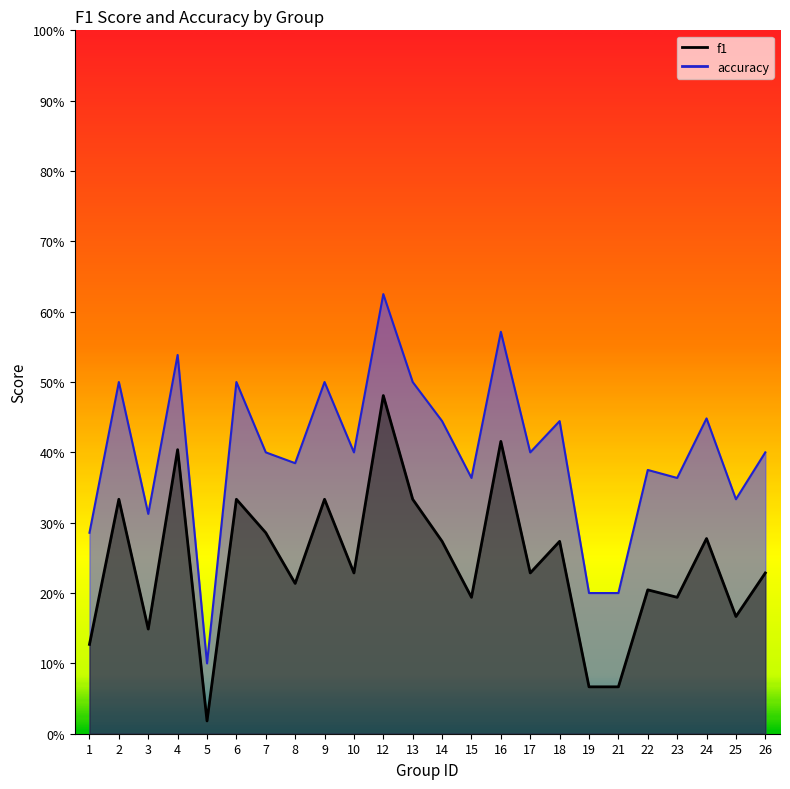

What are all the series names shown in the legend?

f1, accuracy